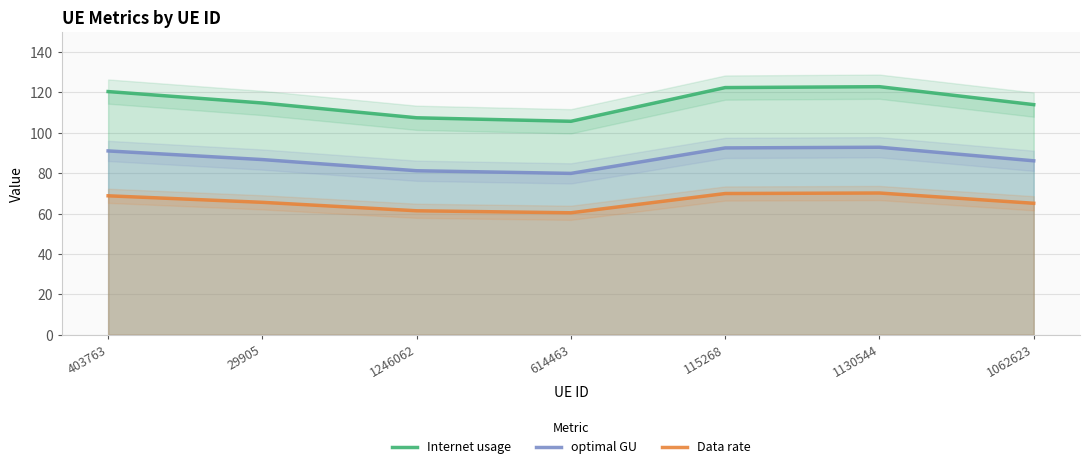

Which series has the largest range (max minus min)?

Internet usage